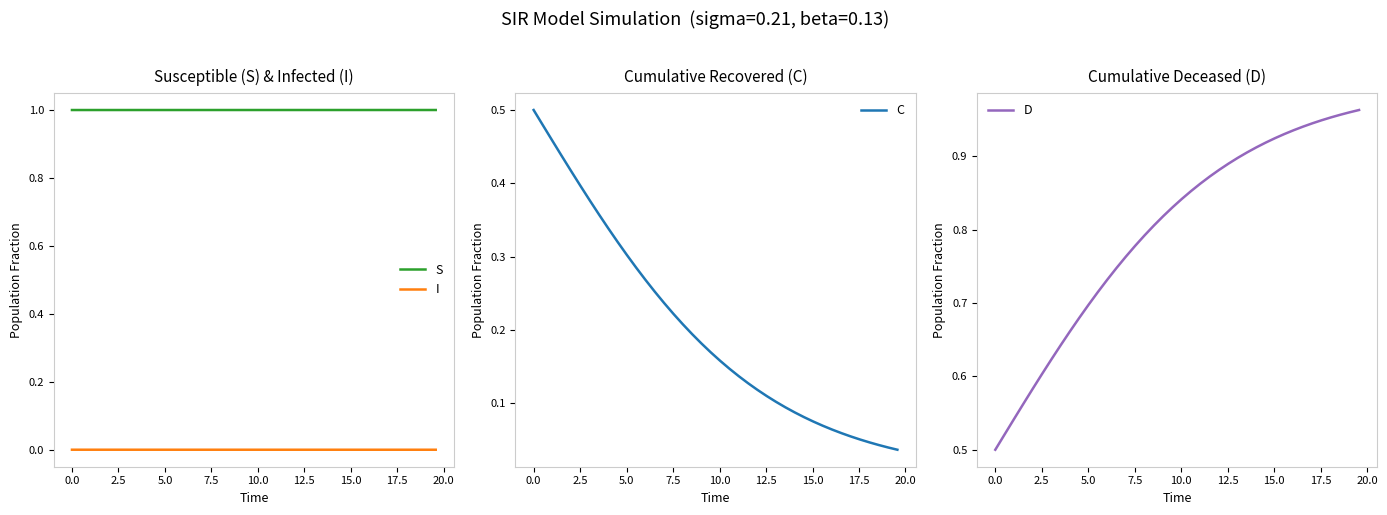

What is the minimum value for S?

1.0